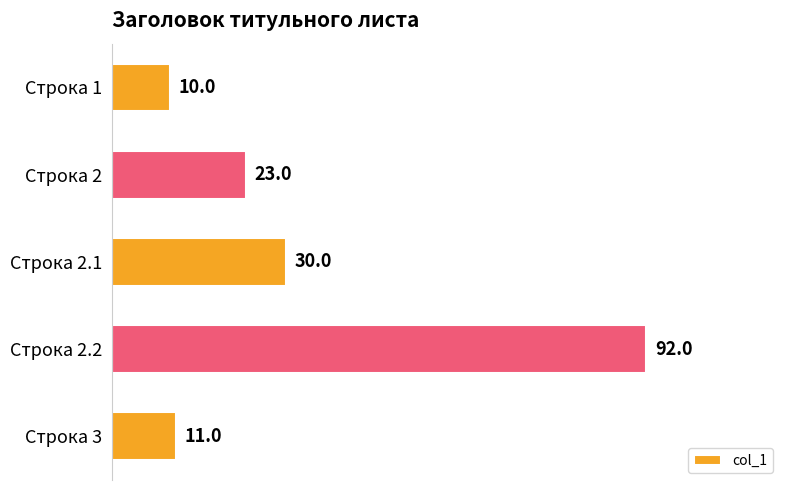

Rank the categories by value from lowest to highest.

Строка 1, Строка 3, Строка 2, Строка 2.1, Строка 2.2